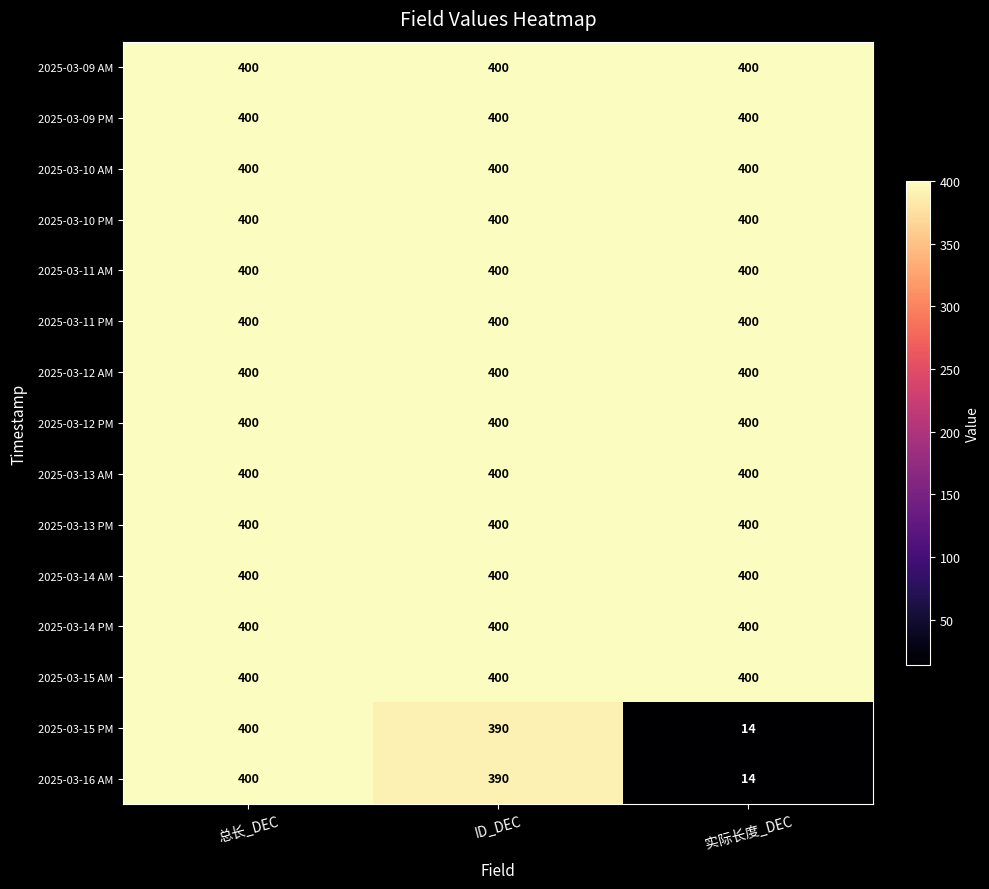

How many series are shown in this chart?

15